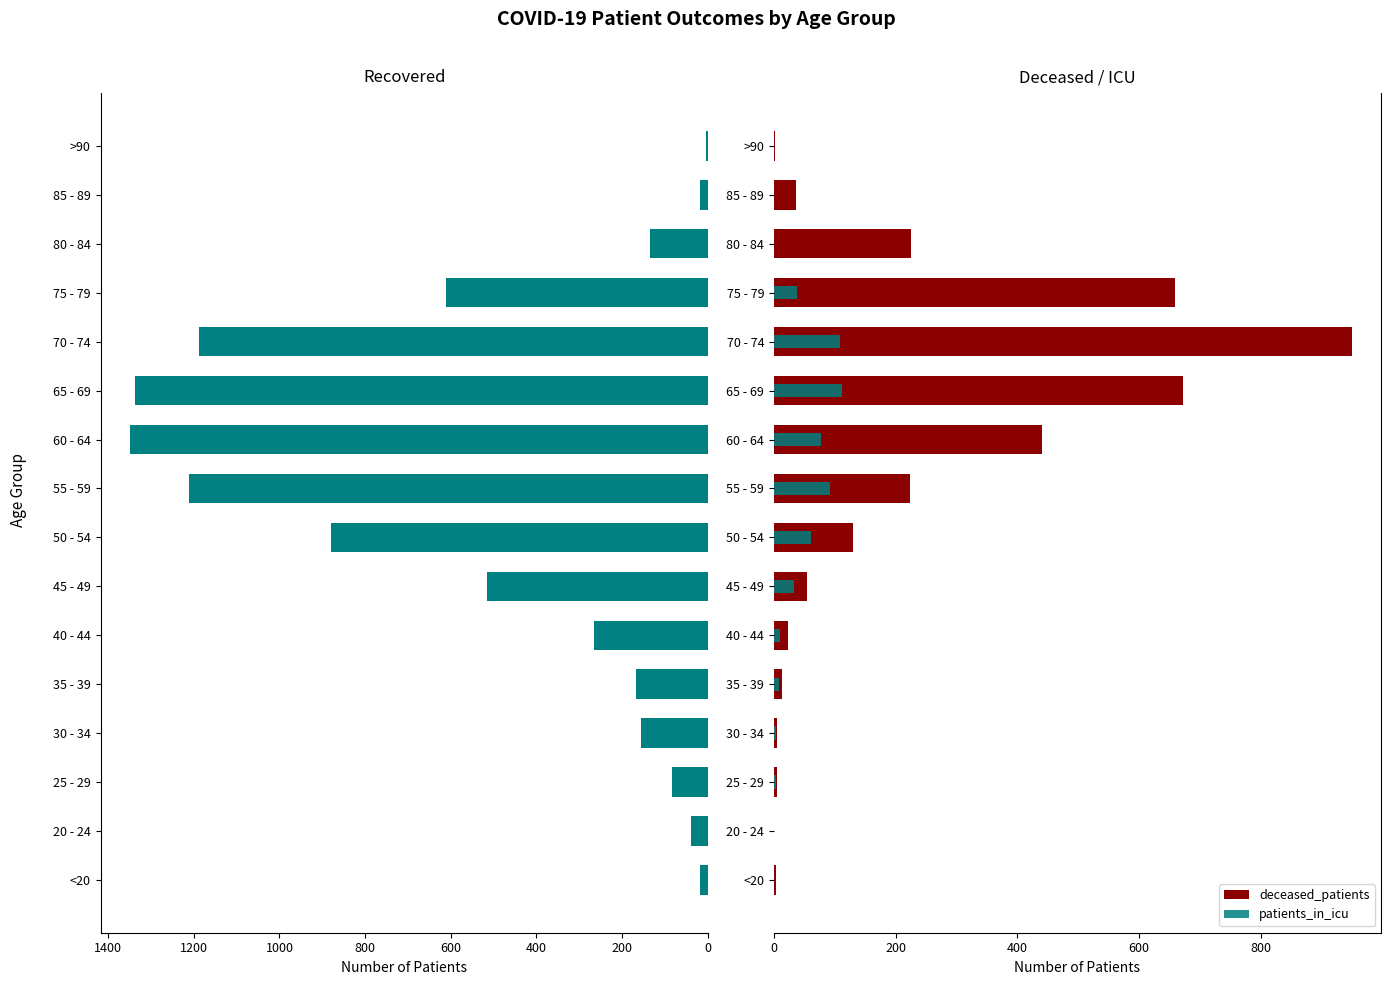

Reading left to right, extract all data points from this chart.

recovered_patients: 18	40	84	155	168	266	516	880	1210	1350	1337	1188	610	134	17	4
deceased_patients: 3	0	6	5	14	24	55	130	224	441	672	950	659	225	36	2
patients_in_icu: 0	0	4	4	9	10	33	61	93	77	112	109	38	1	0	0